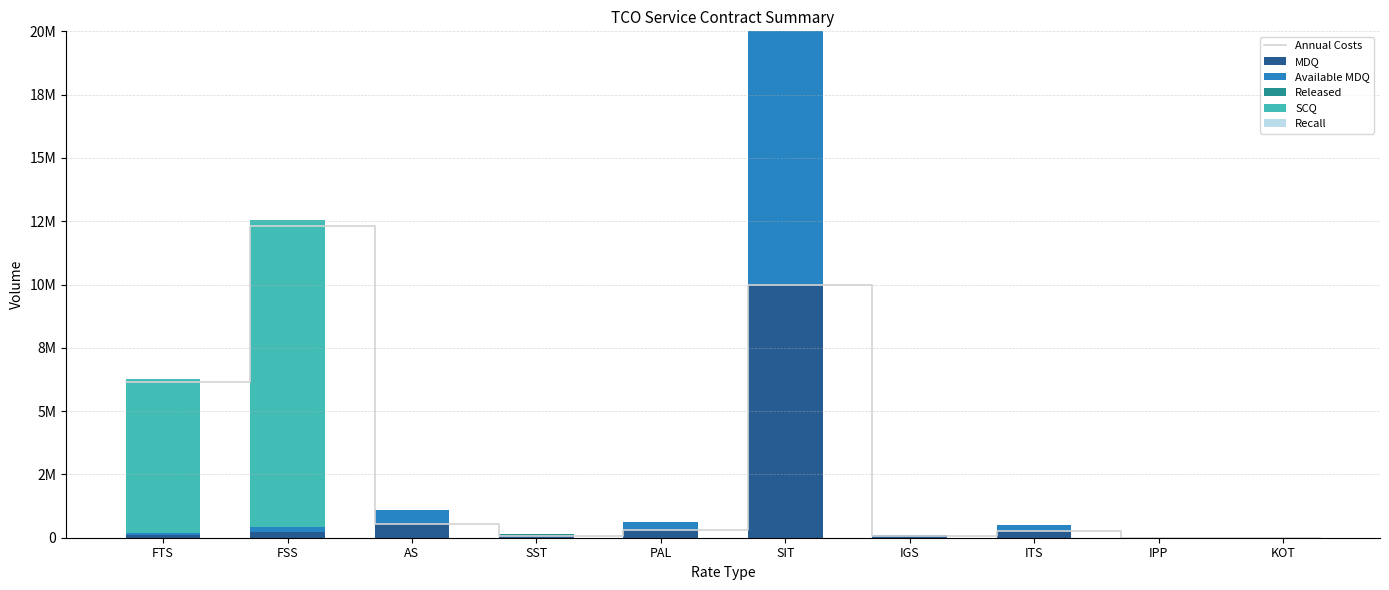

At FSS, list the series in order from smallest to largest.

Released, MDQ, Available MDQ, SCQ